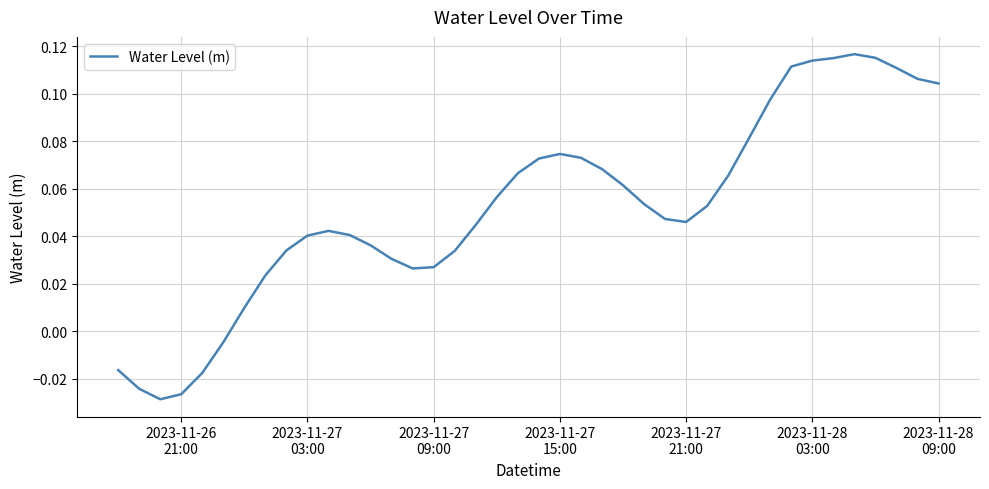

How many values are below zero?

6